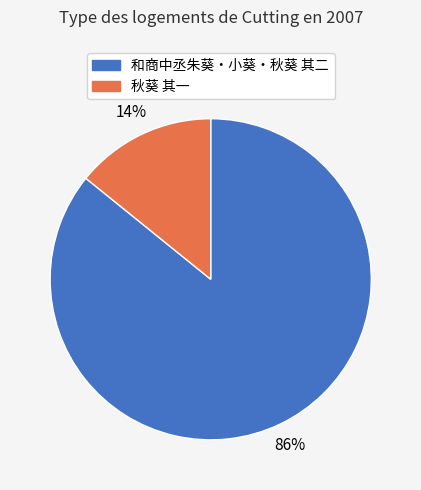

True or false: 秋葵 其一 accounts for 14% of the total.

True